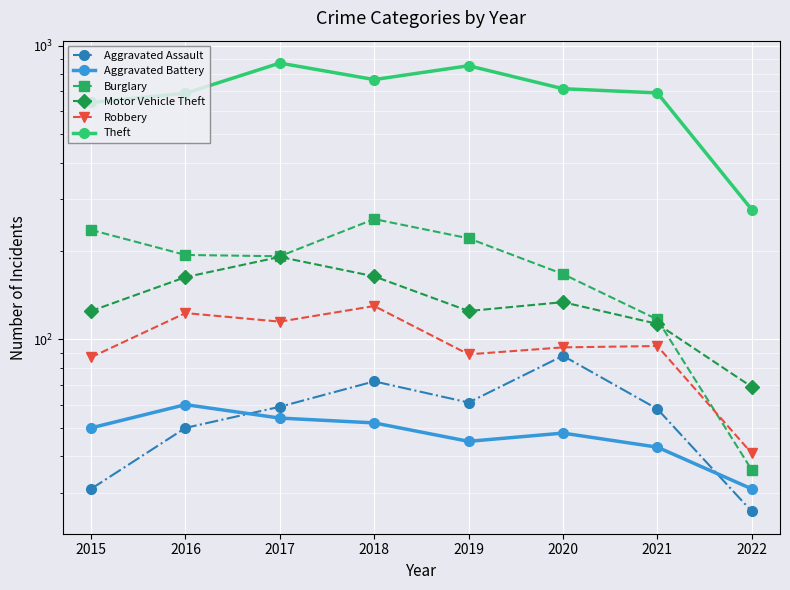

The value of Theft at 2015 is 377. True or false?

False